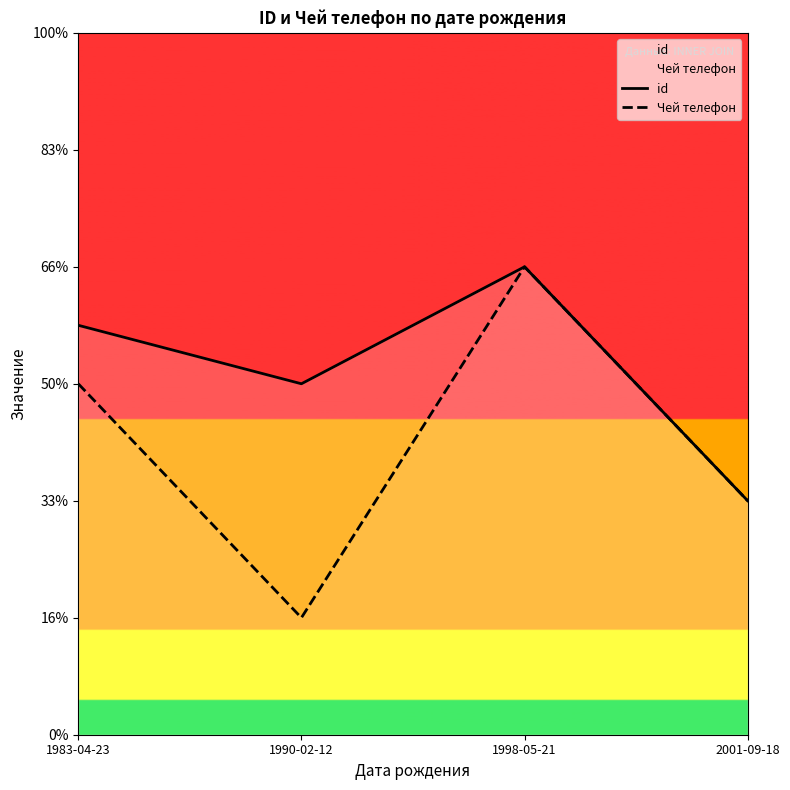

How many id values are between 3 and 4?

3